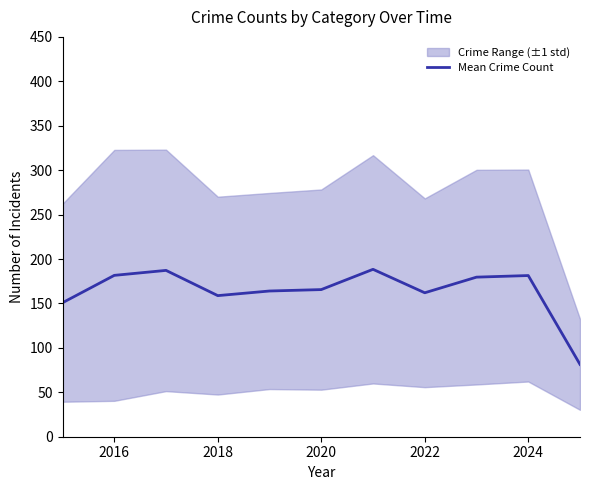

The Mean Crime Count series shows 158.8 at 2018. True or false?

True